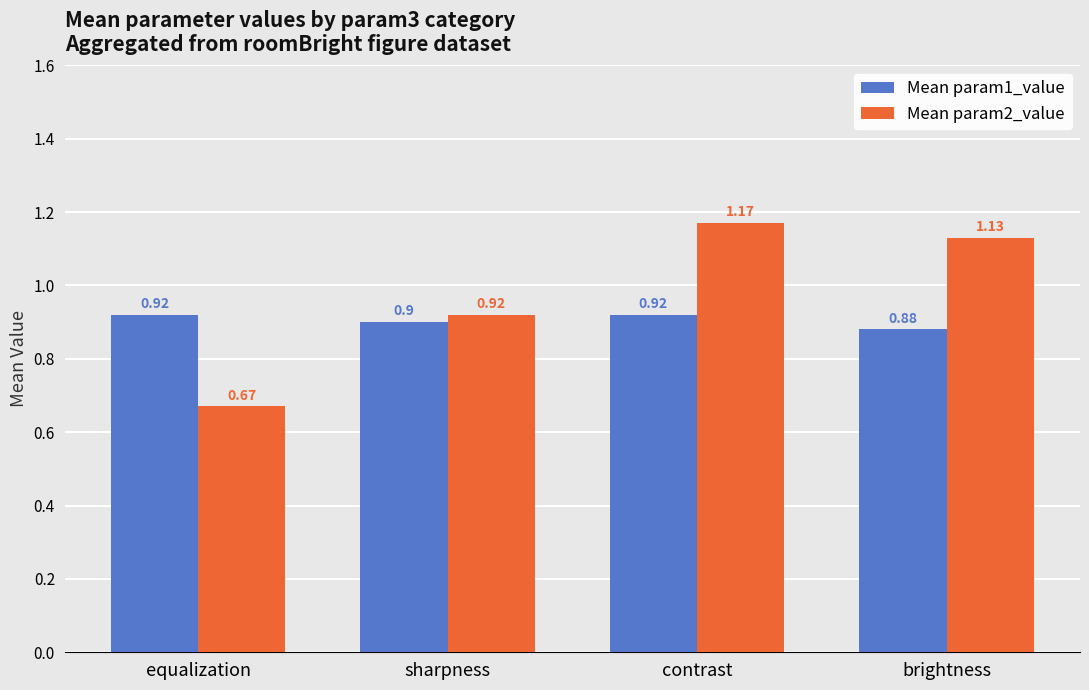

Which series has the widest spread of values?

Mean param2_value